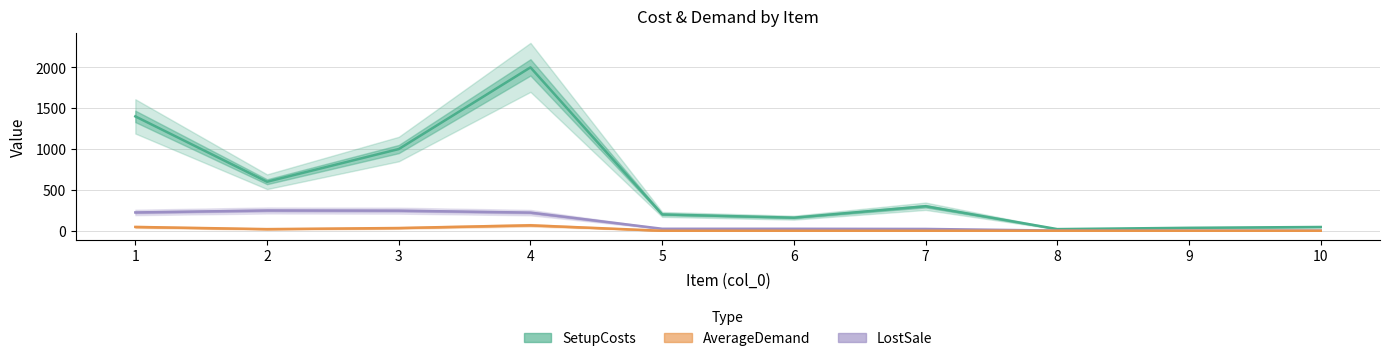

At which category does SetupCosts reach its first local valley?

2